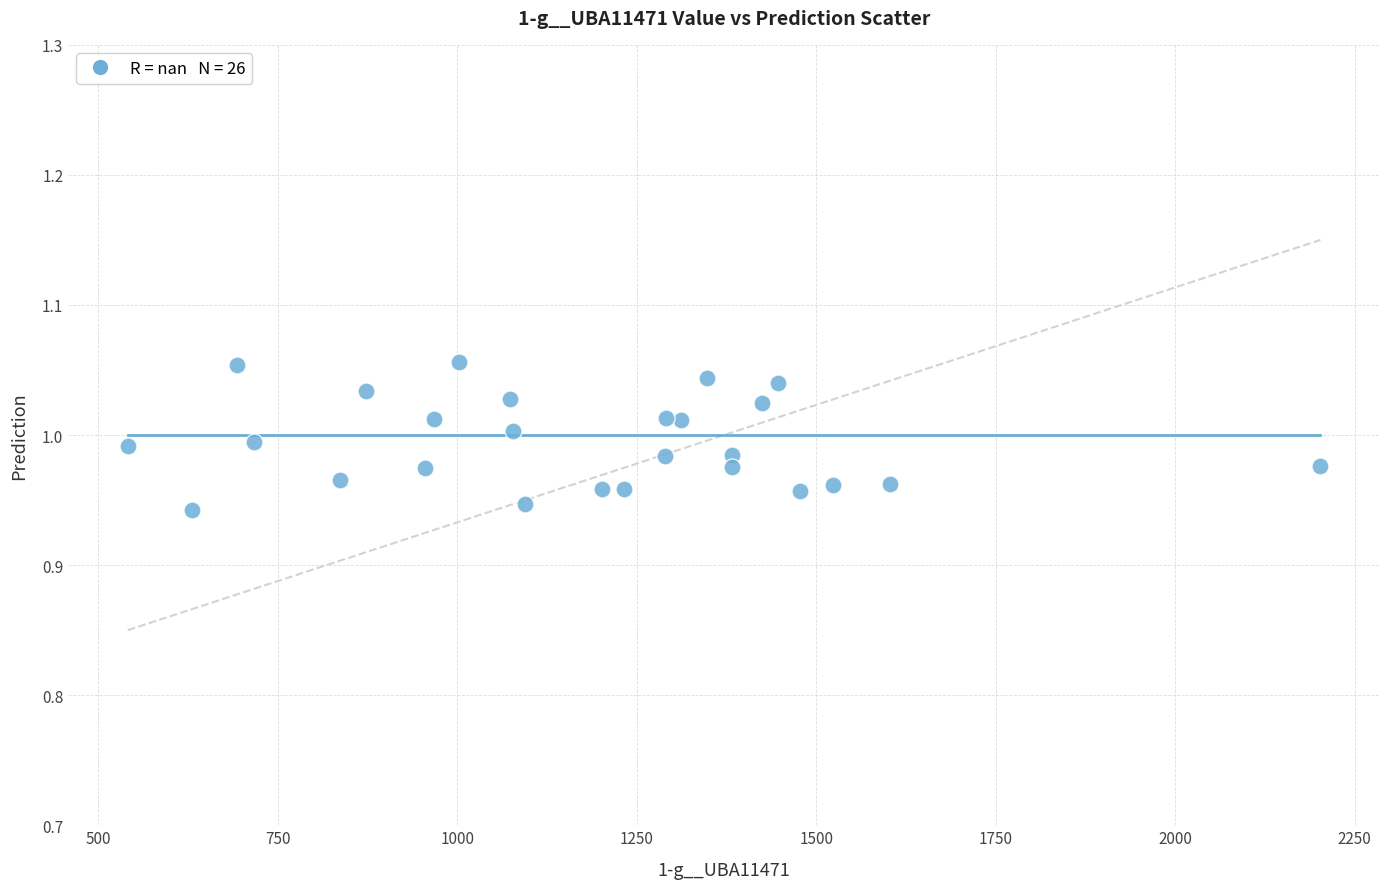

How many data points are displayed?

26